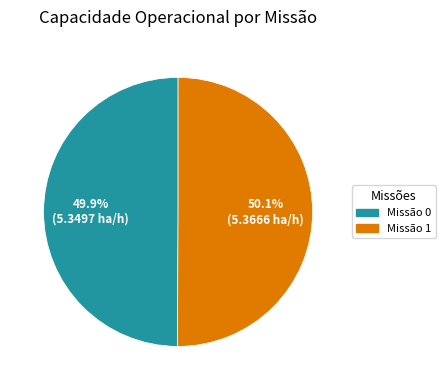

Do Missão 1 and Missão 0 together represent more than half of the pie?

Yes